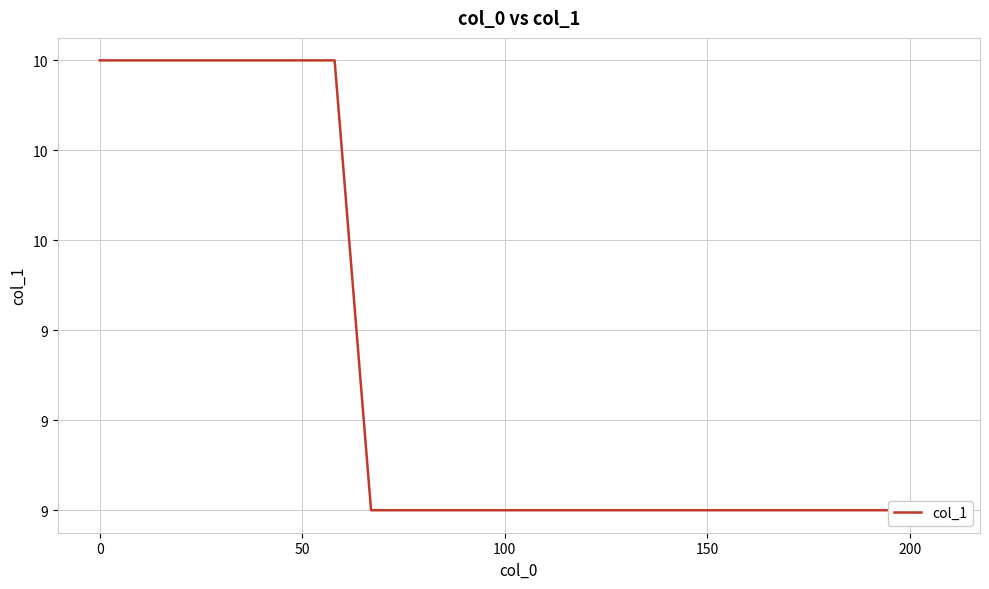

What is the minimum value shown in the chart?

9